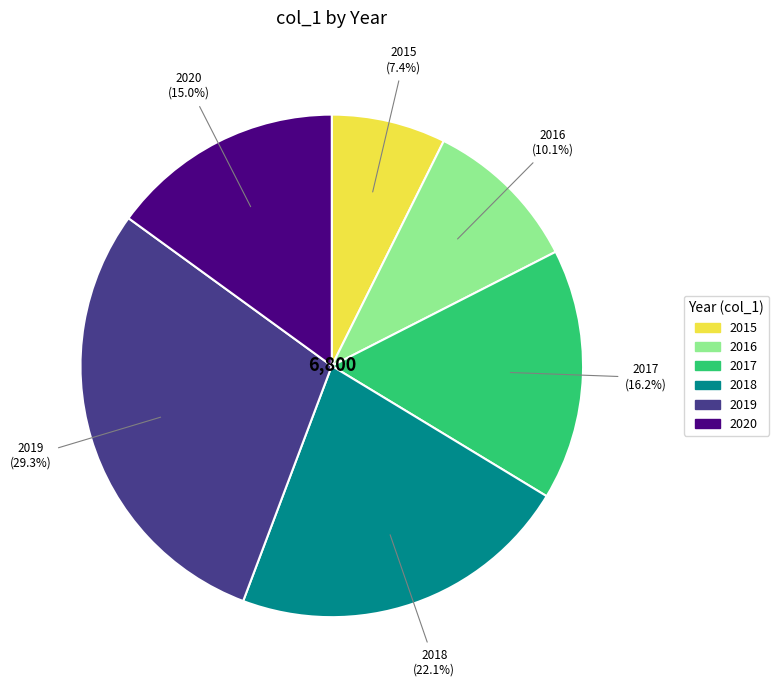

Combined, do 2017 and 2016 account for over 50%?

No